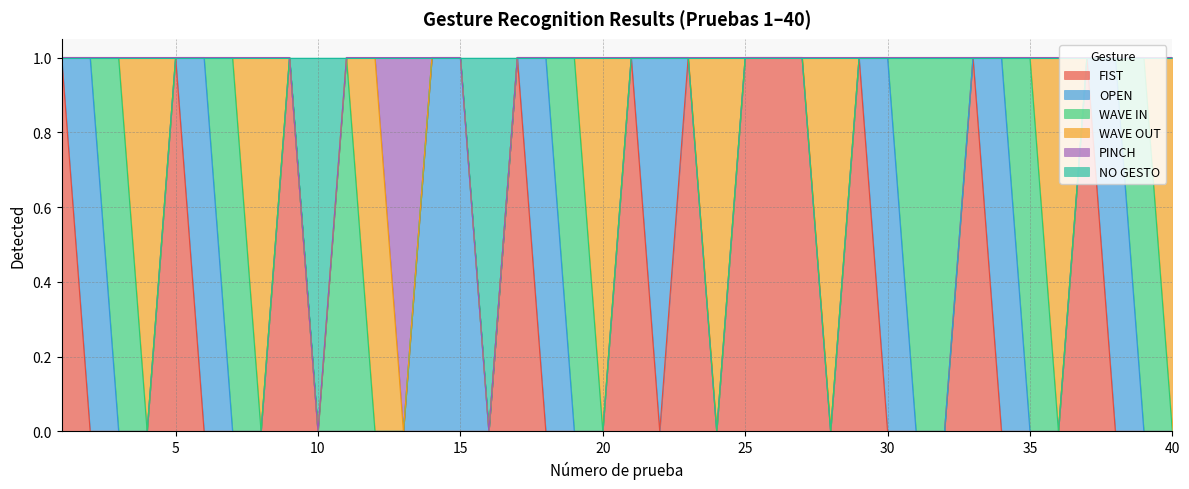

The value of WAVE IN at 37 is 1. True or false?

False